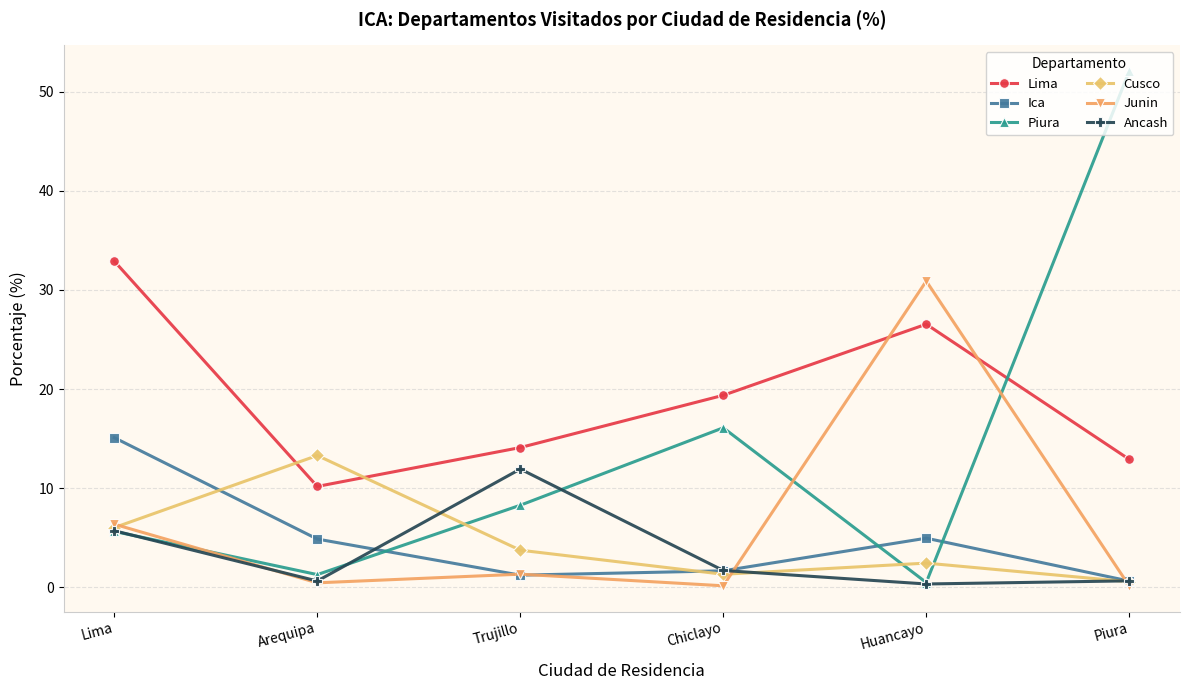

What is the spread (max minus min) of values at Lima?

27.3